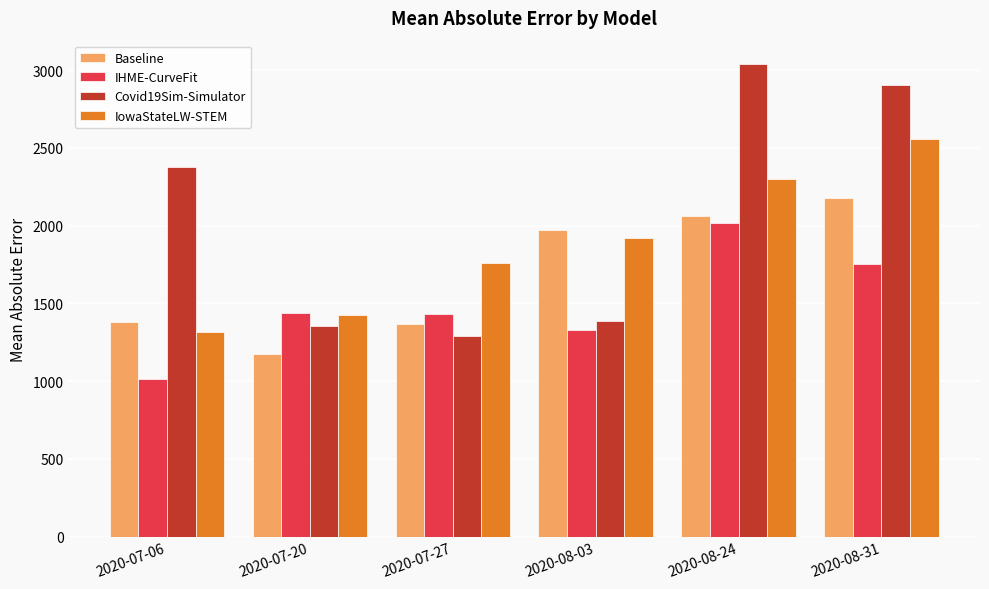

What is the difference between the IHME-CurveFit values at 2020-07-27 and 2020-07-20?

8.7